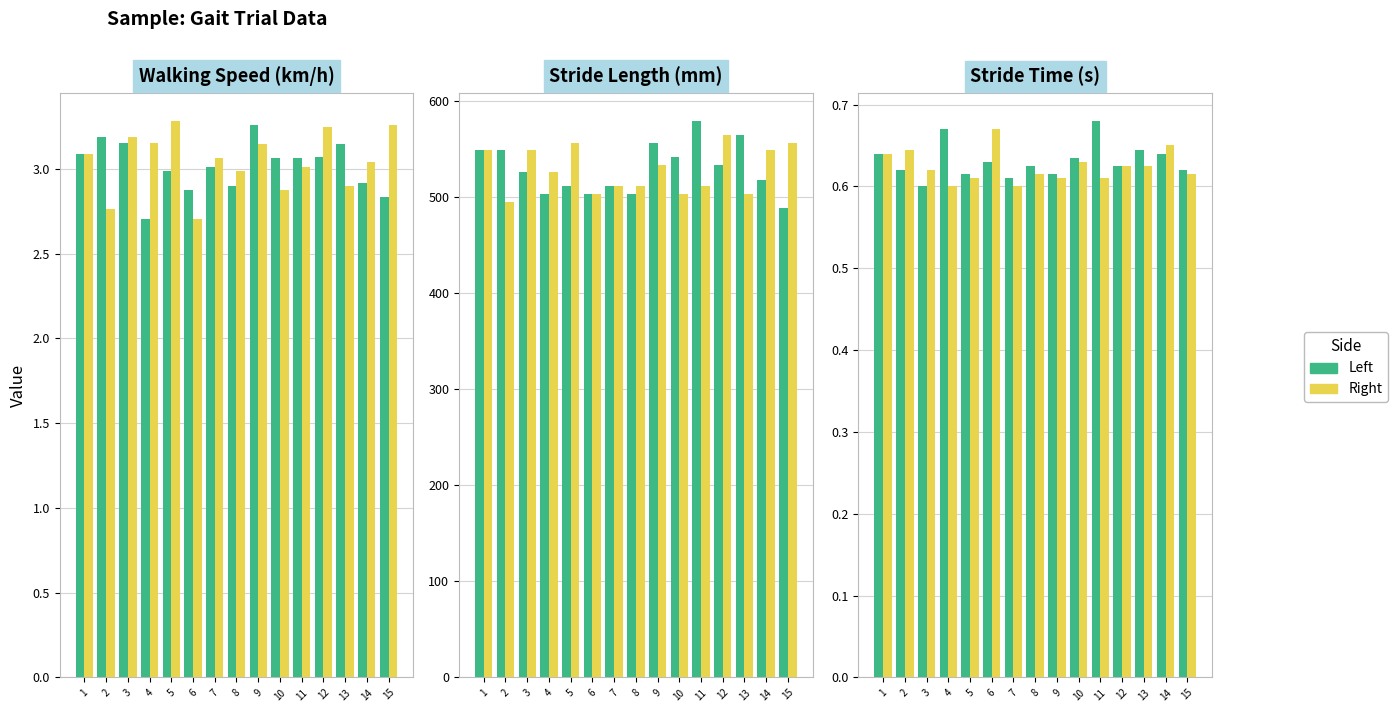

Read the Left value at 14.

0.6